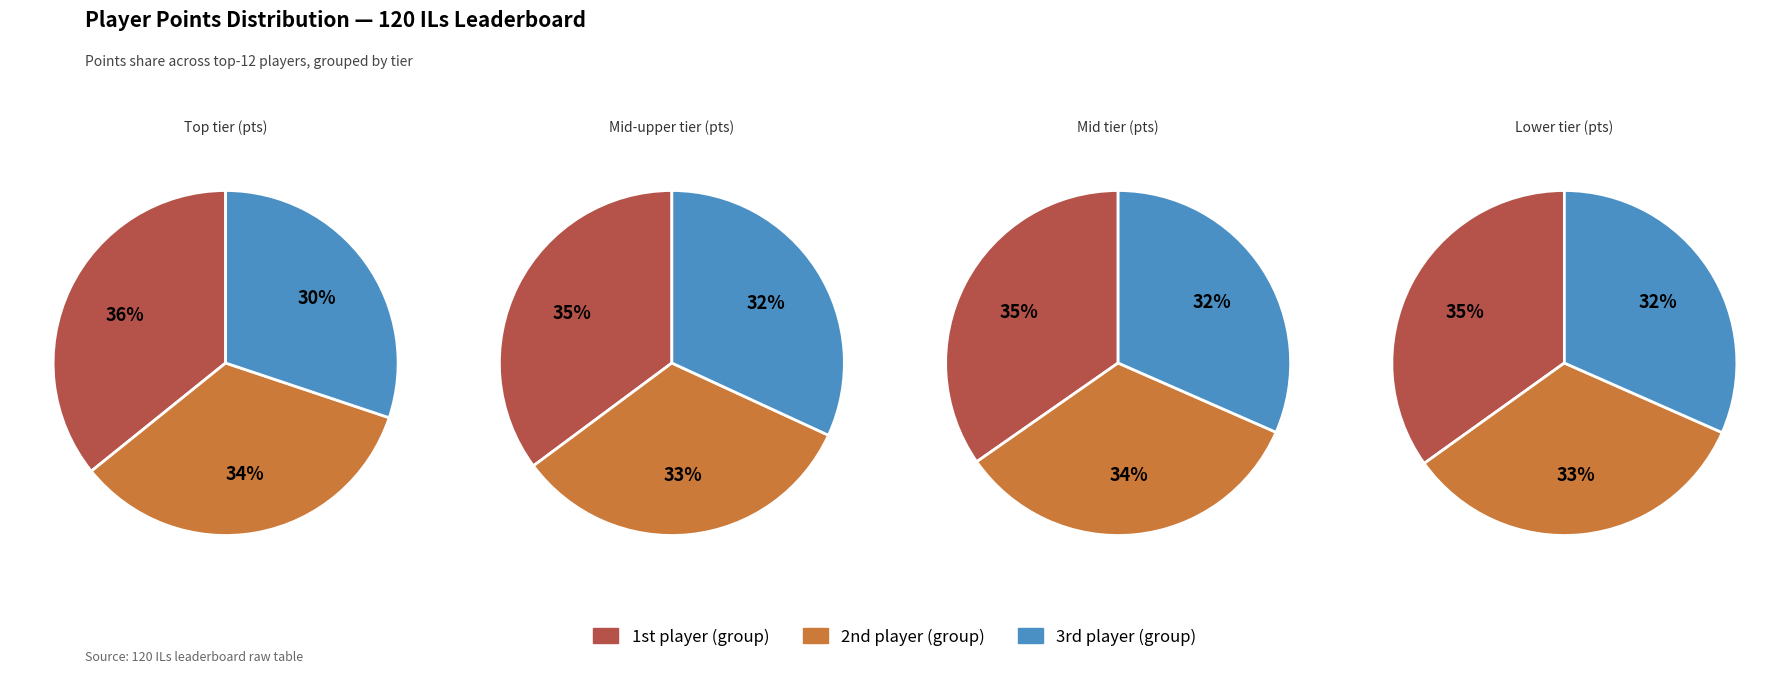

Is there a majority slice in this chart?

No